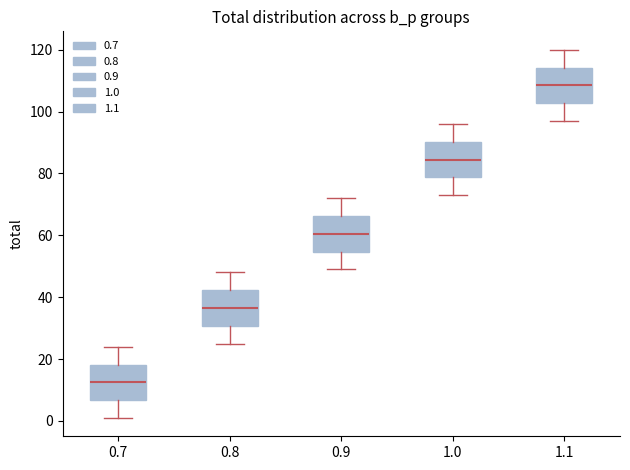

Reading left to right, read every box against the y-axis: the position of its median line, the range the box covers, and the ends of its whiskers. The values are not printed on the chart, so give them approximately, as read against the axis.

0.7: median 12, box 6 to 18, whiskers 2 to 24
0.8: median 36, box 30 to 42, whiskers 26 to 48
0.9: median 60, box 54 to 66, whiskers 50 to 72
1.0: median 84, box 78 to 90, whiskers 74 to 96
1.1: median 108, box 102 to 114, whiskers 98 to 120